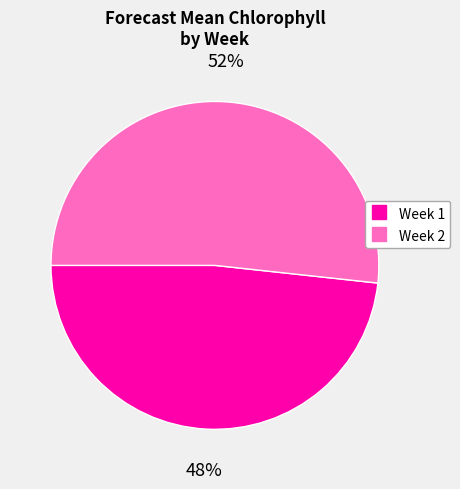

Count the number of slices in the pie.

2